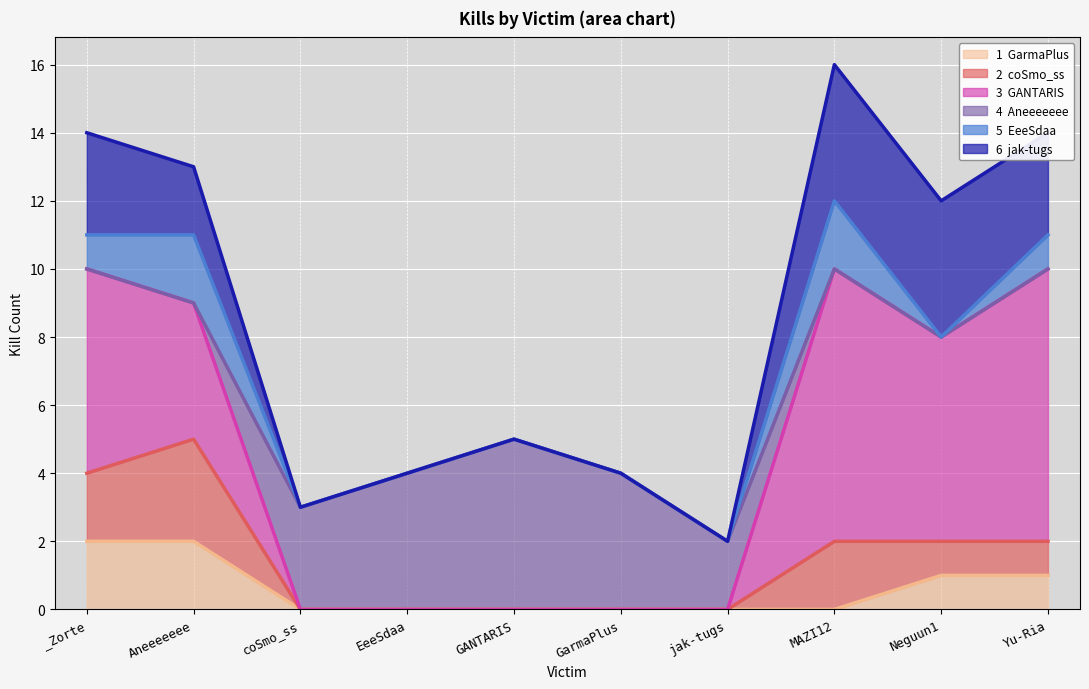

Where is Aneeeeeee nearest to the value 2?

jak-tugs